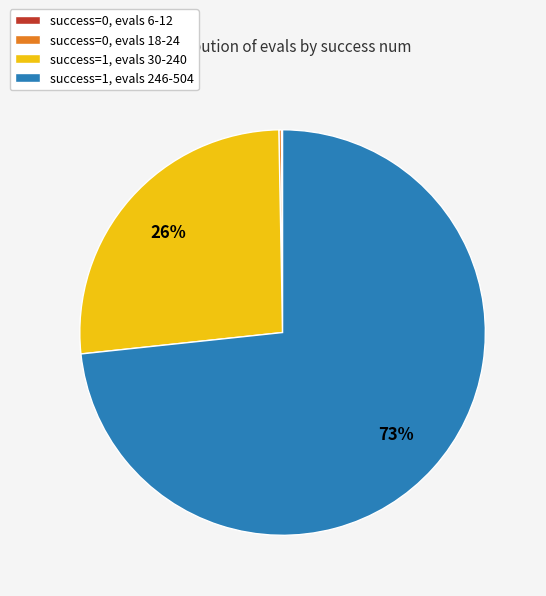

Which category has the biggest portion of the pie?

success=1, evals 246-504